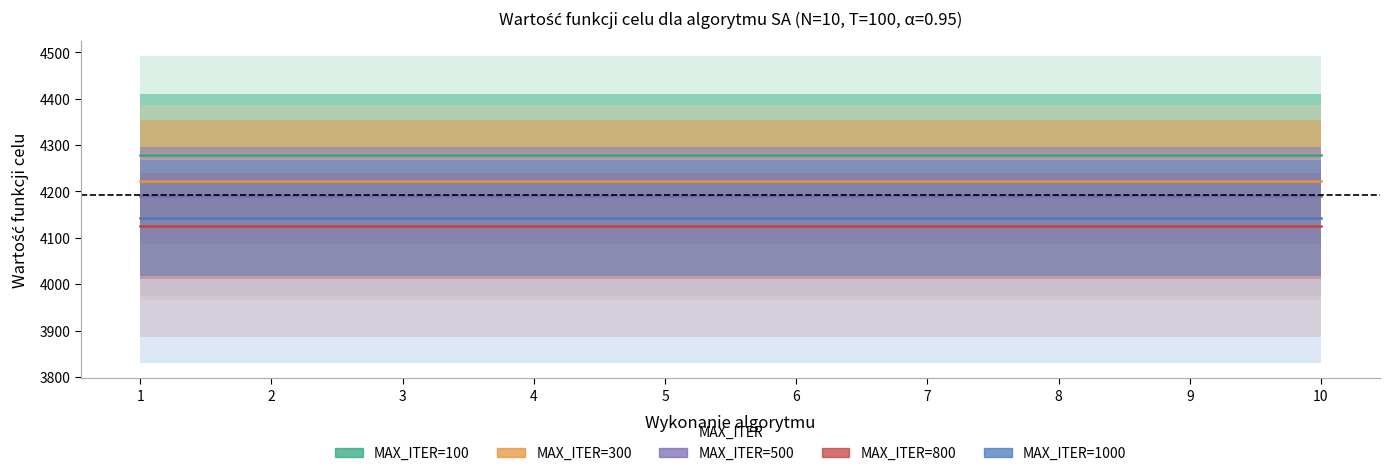

True or false: MAX_ITER=800 has a value of 4126.1 at 4.

True